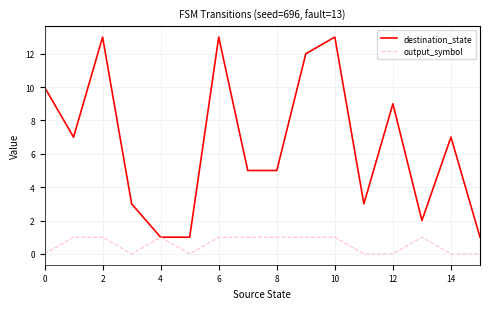

How many interior local peaks does the destination_state series have?

5